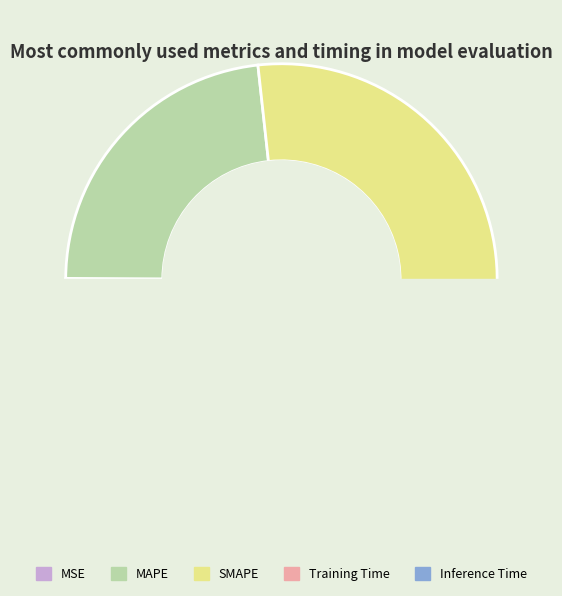

Combined, do SMAPE and Inference Time account for over 50%?

No